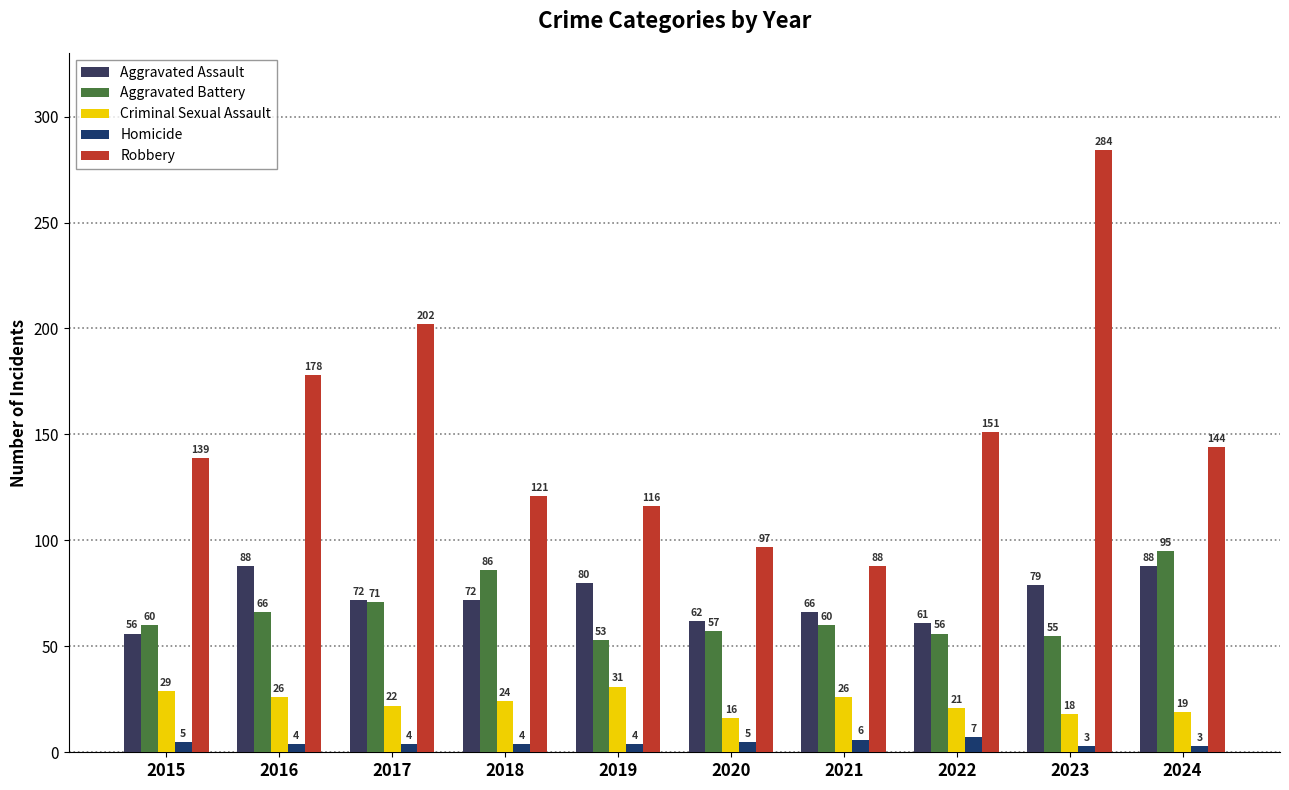

At how many categories does at least one series exceed 179?

2